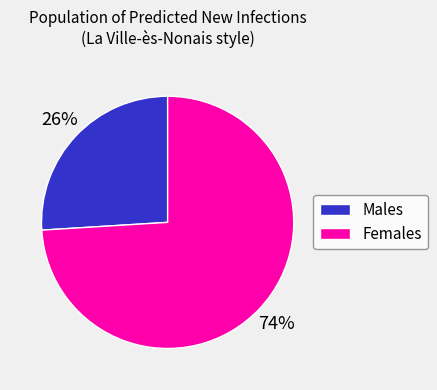

Is the sum of Females and Males greater than half?

Yes